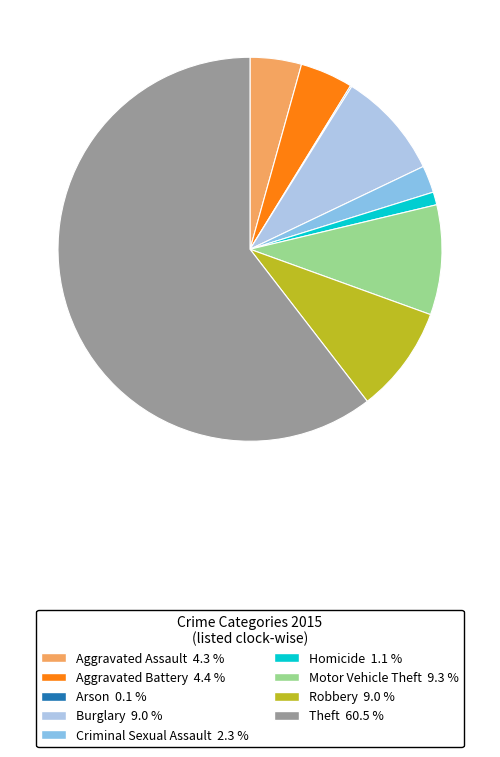

Do Aggravated Assault and Homicide together represent more than half of the pie?

No